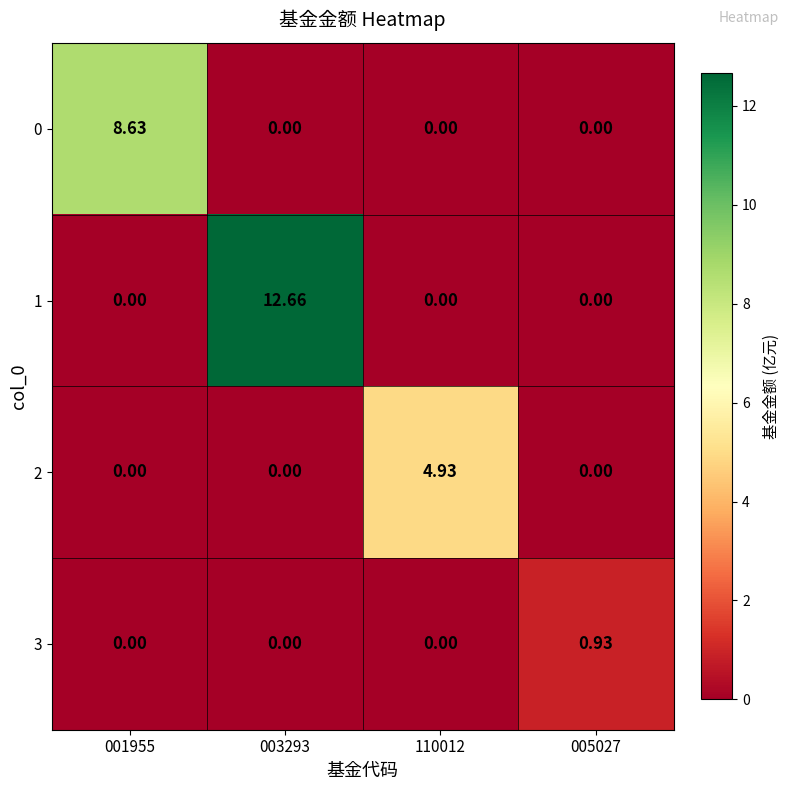

Between 001955 and 005027, which series saw the biggest shift?

0